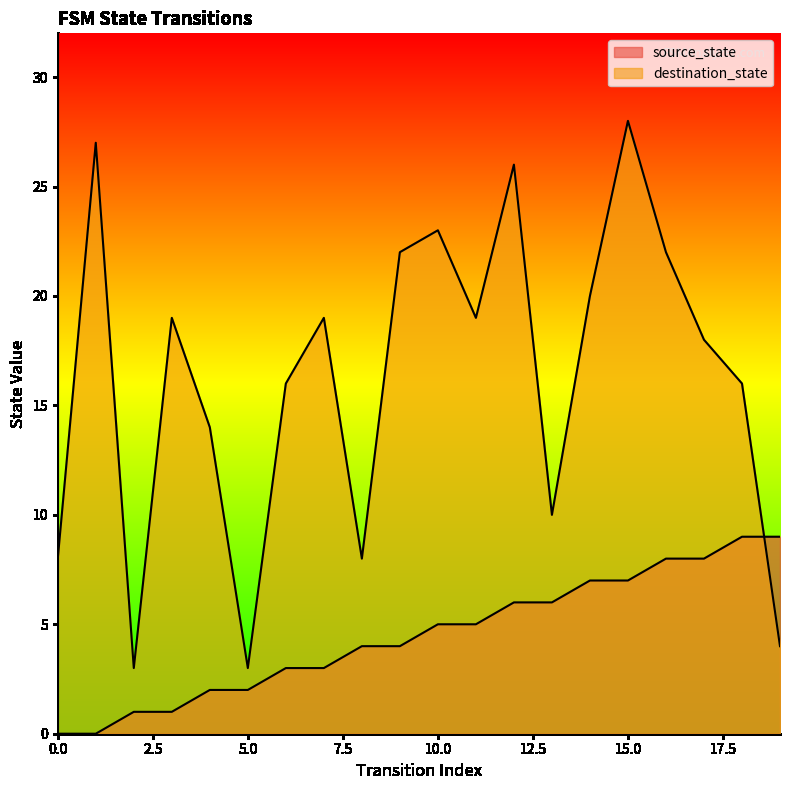

The value of destination_state at 18 is 16. True or false?

True